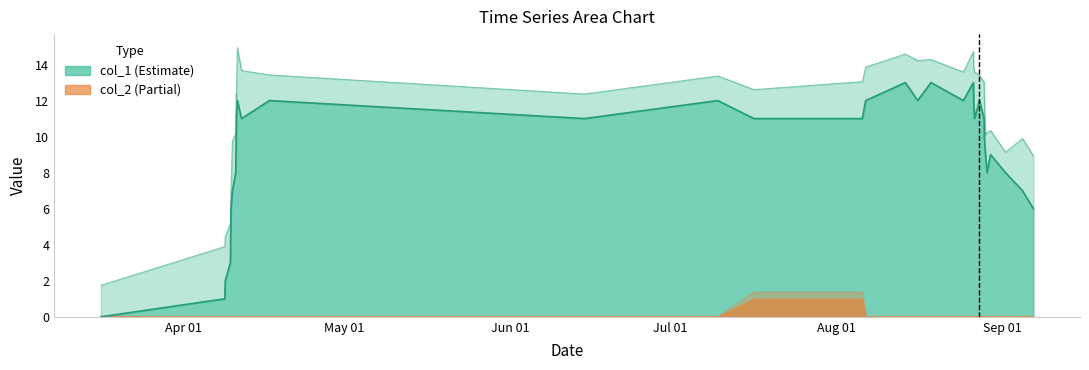

Reading left to right, list all the values displayed in this chart.

0	1	2	3	4	5	6	7	8	10	11	12	11	12	11	12	11	11	12	13	12	13	12	13	12	11	12	11	10	9	8	9	8	7	6